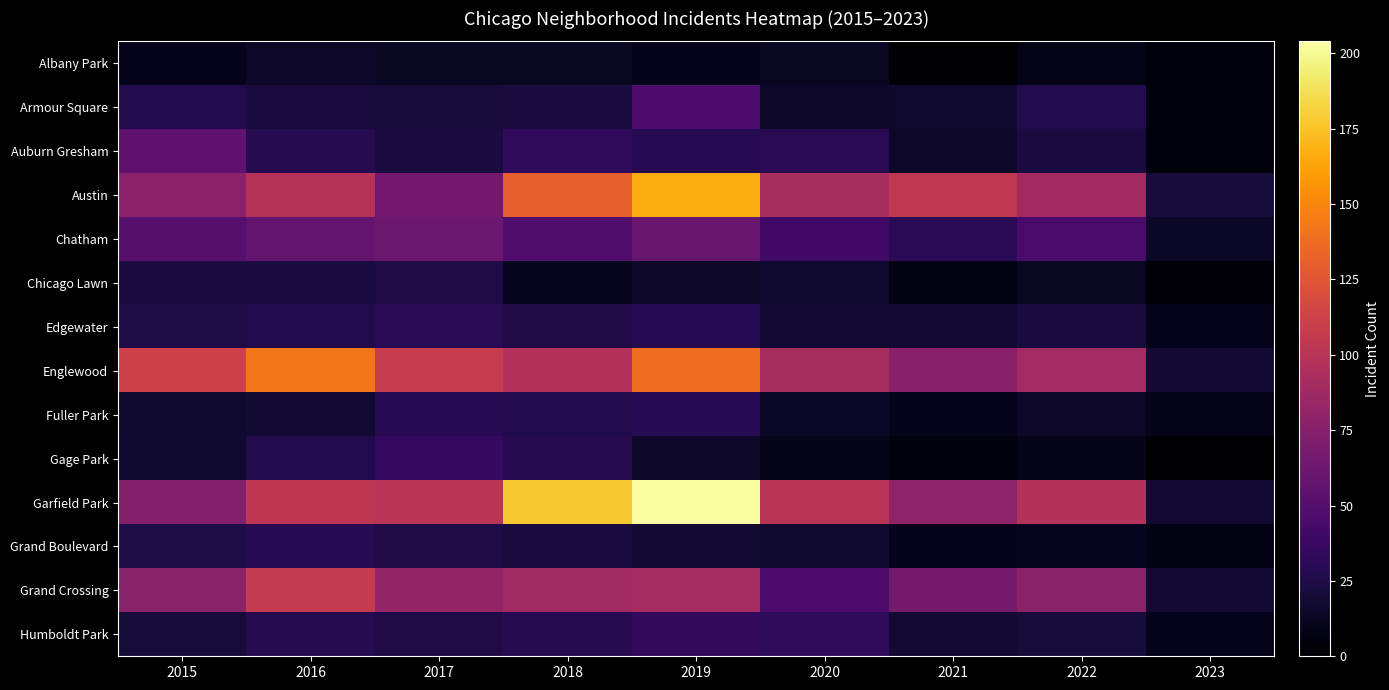

What is the total value across all series at 2015?

607